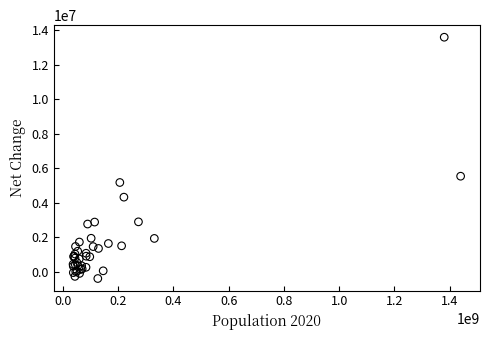

What Y value in the scatter plot is closest to 6601395?

5540090